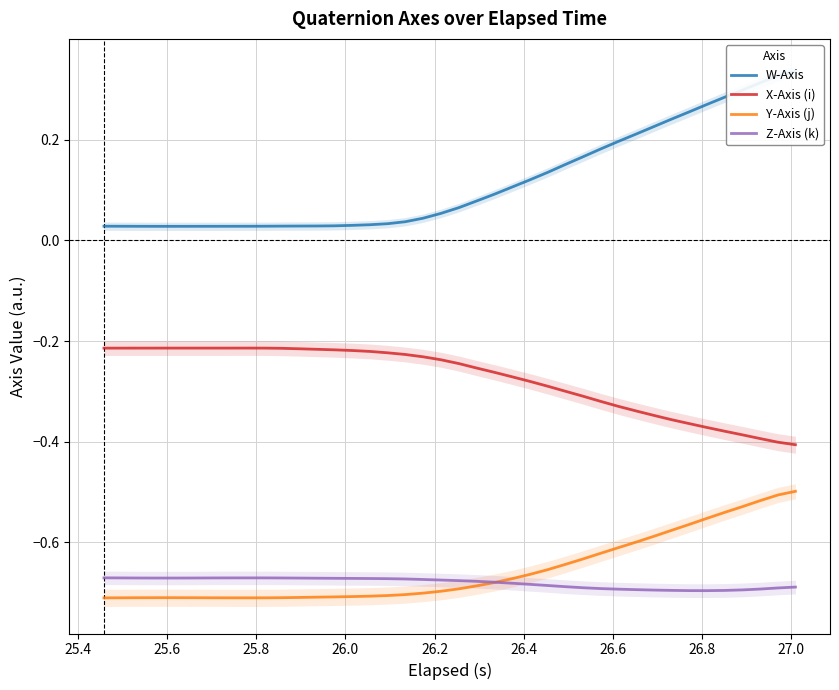

True or false: Y-Axis (j) and X-Axis (i) cross at least once.

False